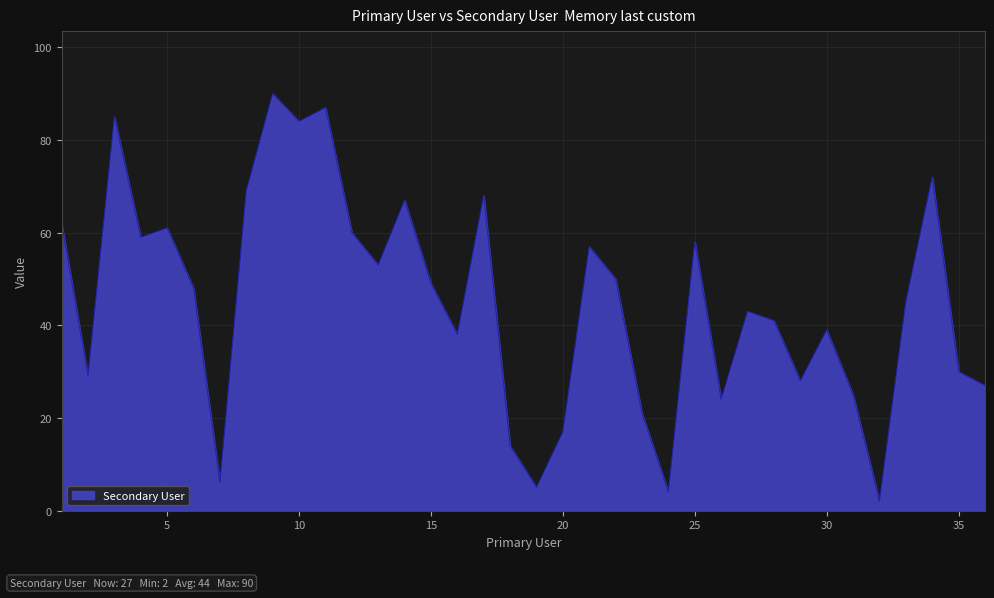

What is the maximum value shown in the chart?

90